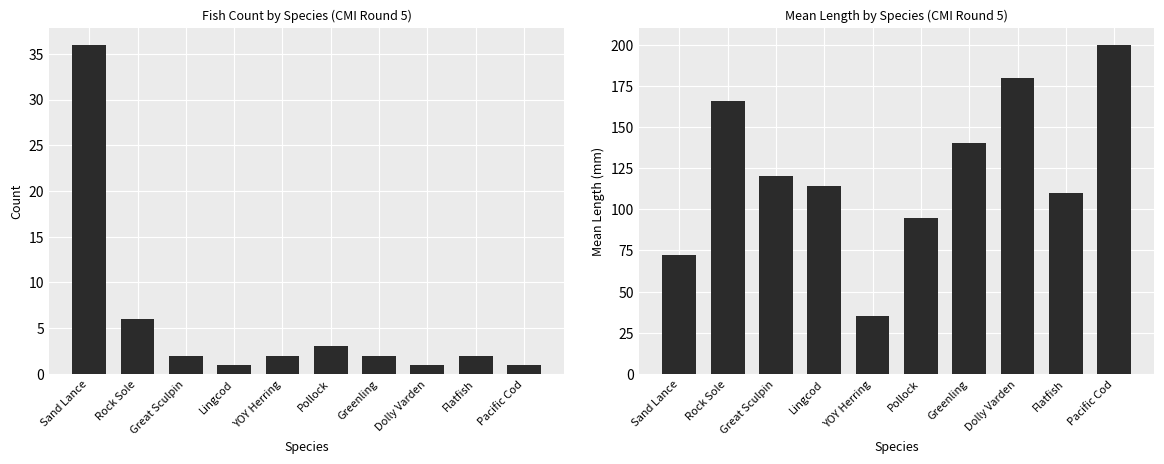

At which label does Total Count first exceed 2?

Sand Lance